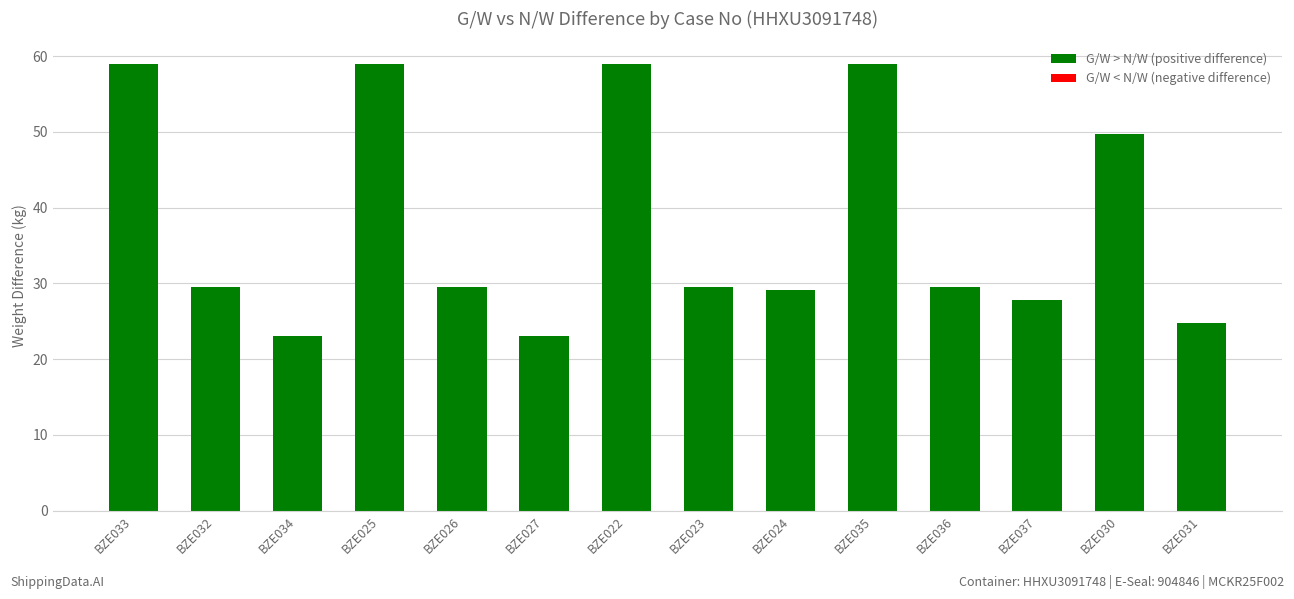

The chart shows a value of 29.5 at BZE023. True or false?

True